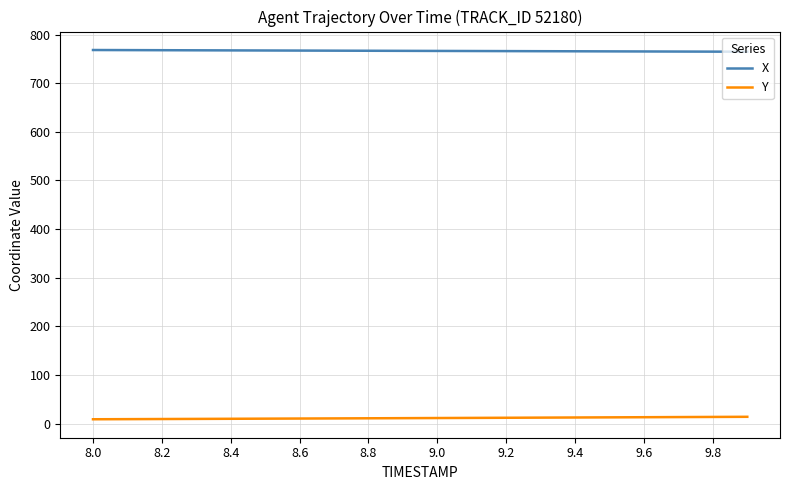

True or false: X and Y cross at least once.

False